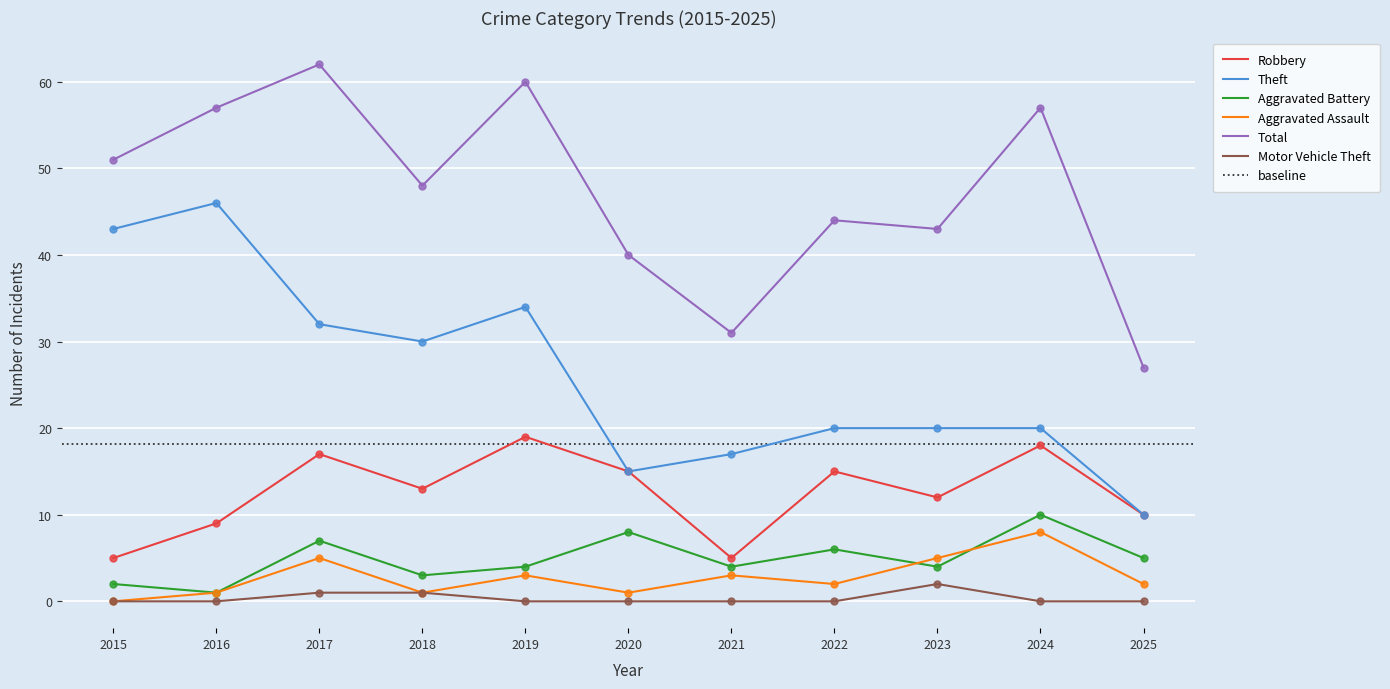

What are all the series names shown in the legend?

Robbery, Theft, Aggravated Battery, Aggravated Assault, Total, Motor Vehicle Theft